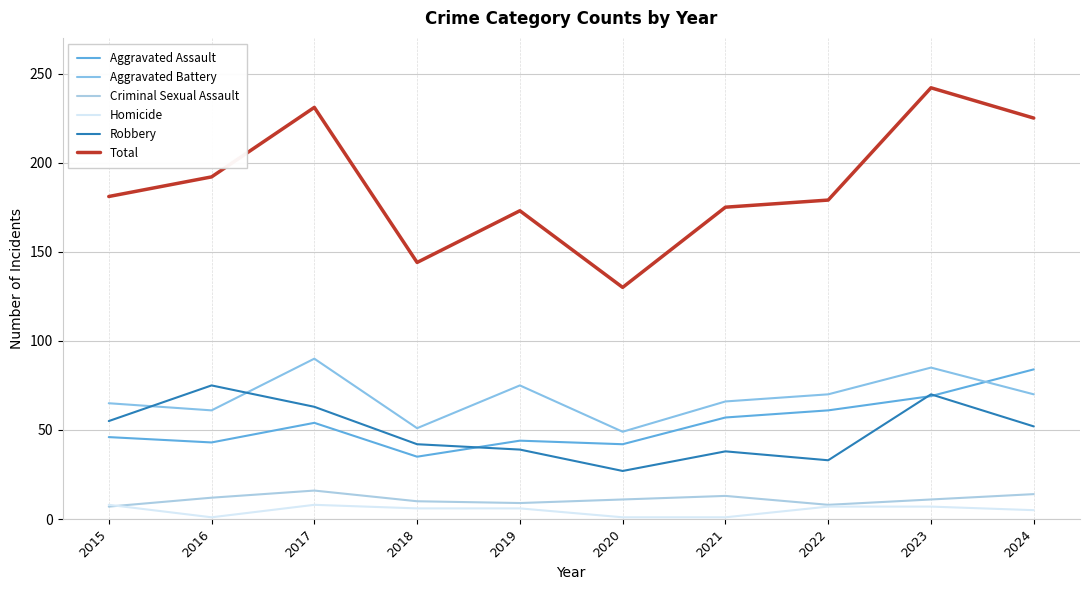

True or false: Aggravated Battery and Aggravated Assault cross at least once.

True